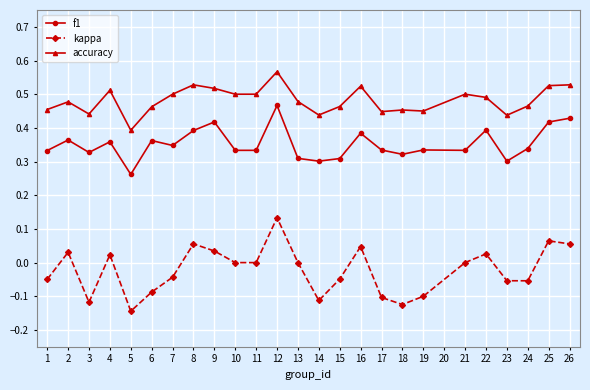

True or false: accuracy and f1 intersect in this chart.

False